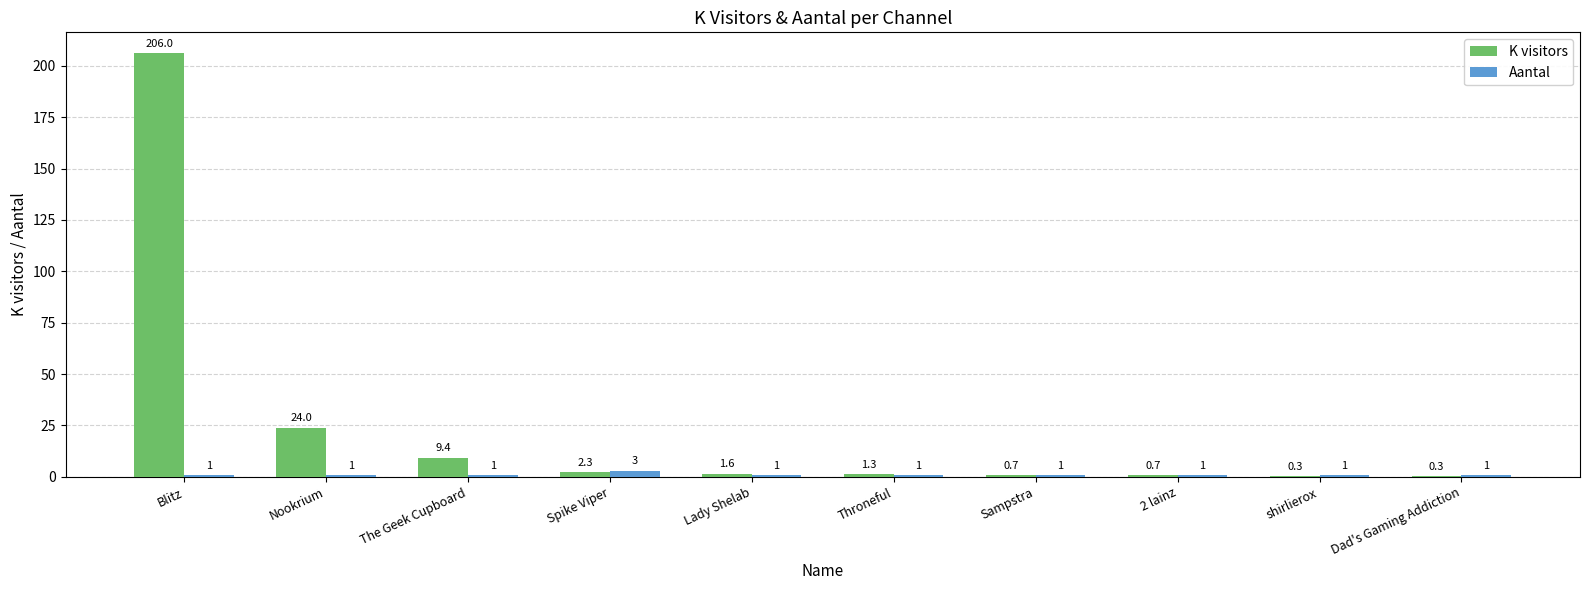

Is it true that Aantal equals 1.0 at Dad's Gaming Addiction?

True